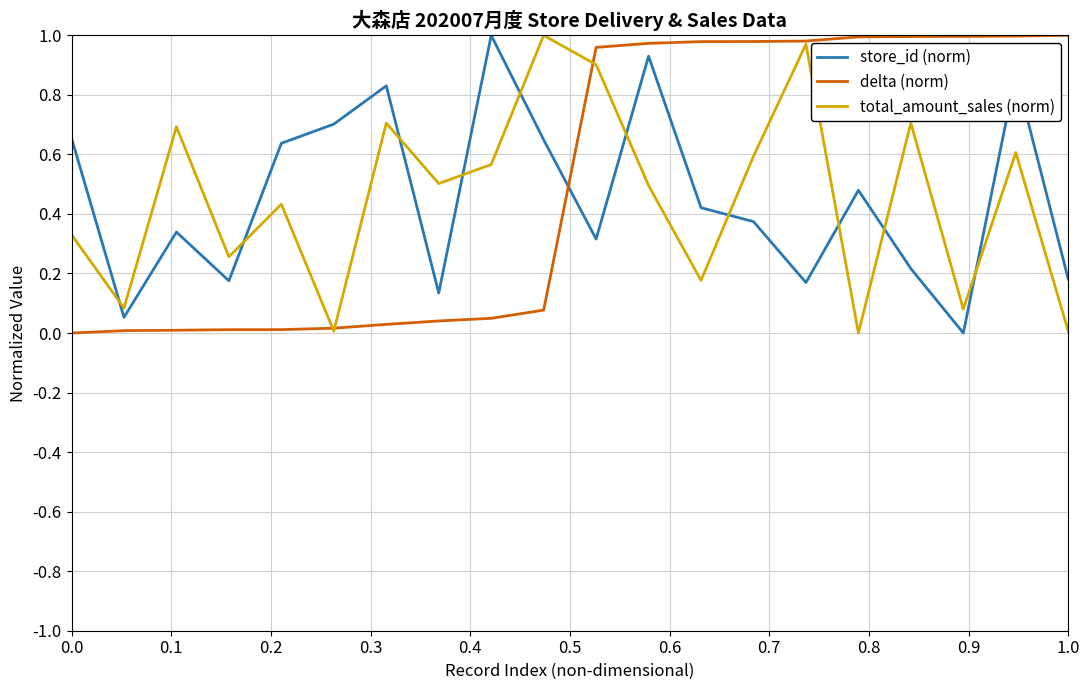

How many intersections are there between store_id (norm) and delta (norm)?

1